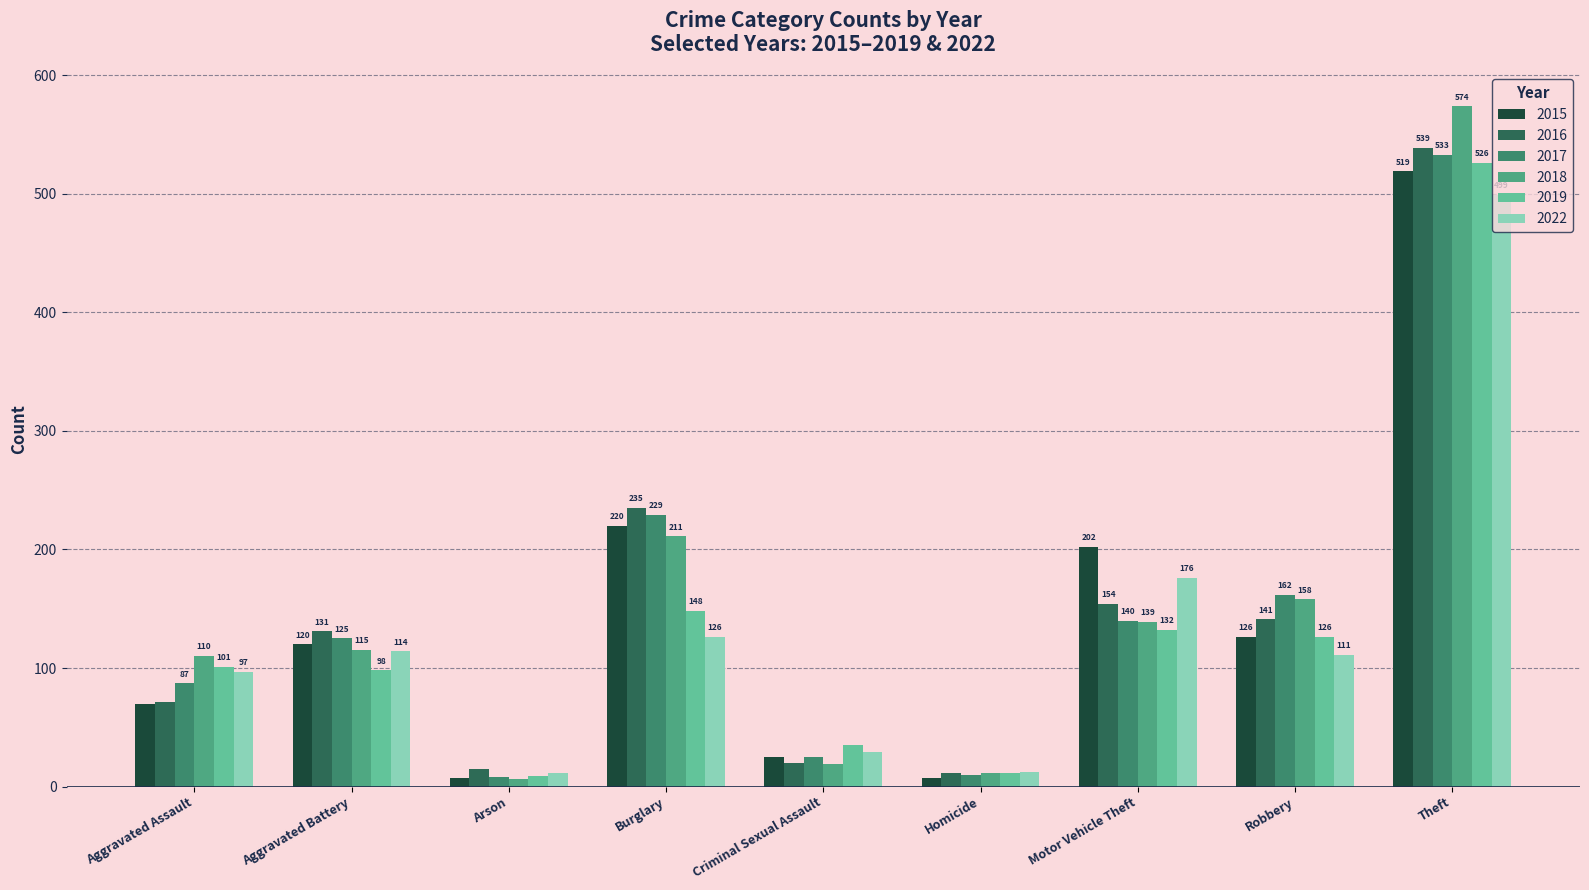

List the series in order of their peak value, lowest first.

2022, 2015, 2019, 2017, 2016, 2018